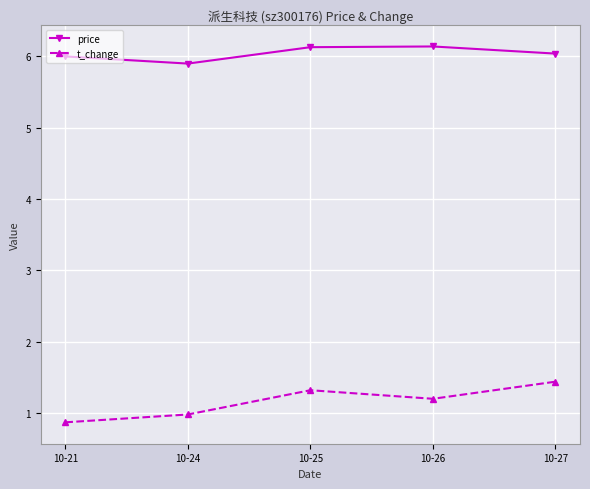

What is the maximum value for t_change?

1.4